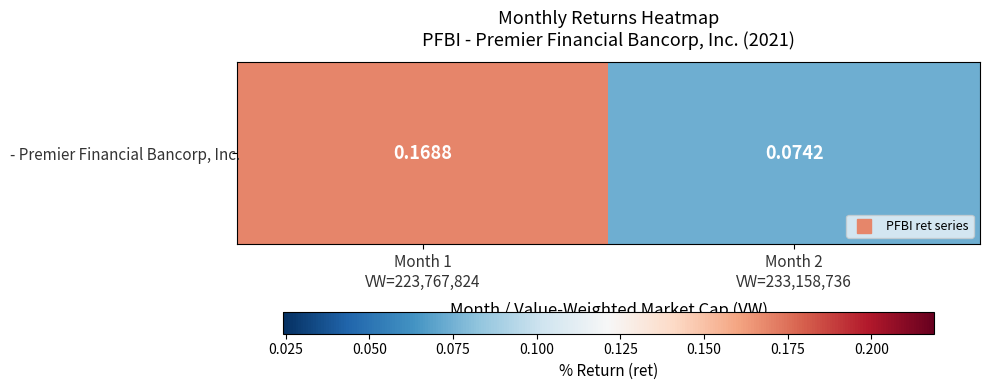

At which category does the chart reach its minimum across all series?

Month 2
VW=233,158,736